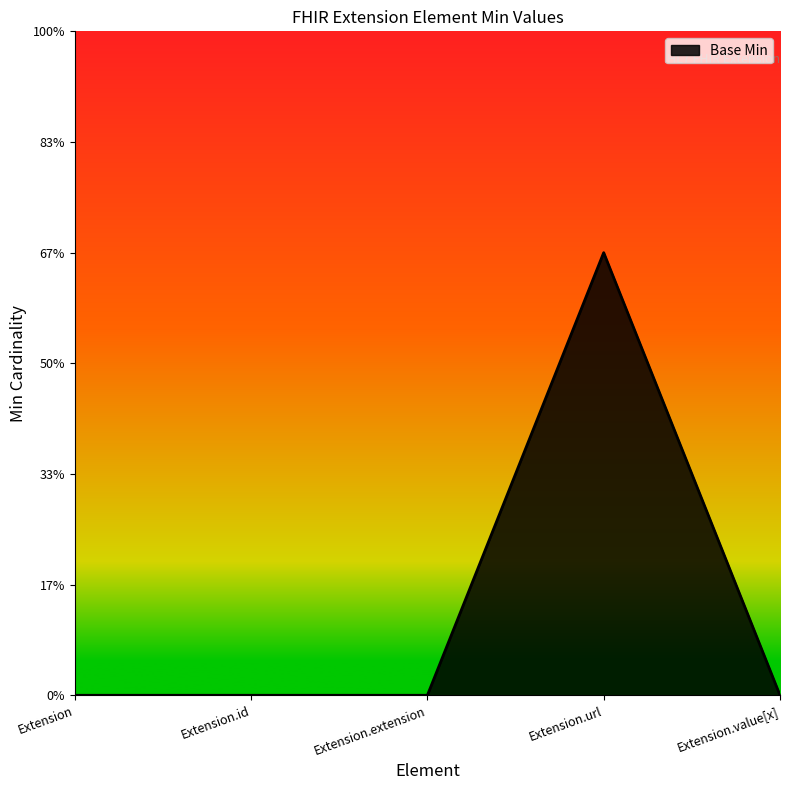

The chart shows a value of 1 at Extension.url. True or false?

True